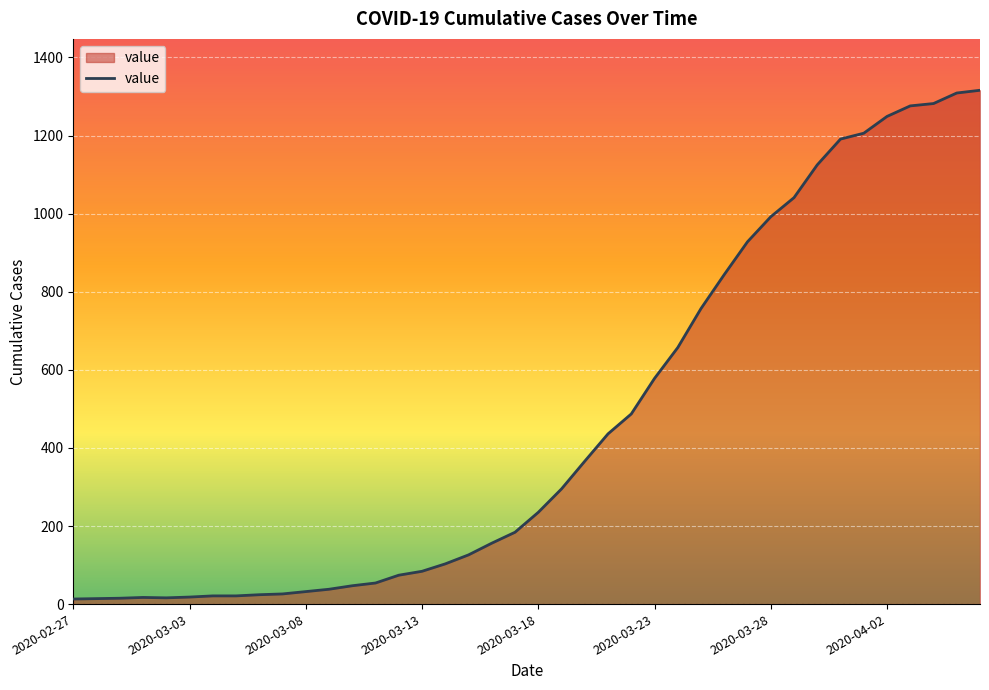

What is the maximum value shown in the chart?

1316